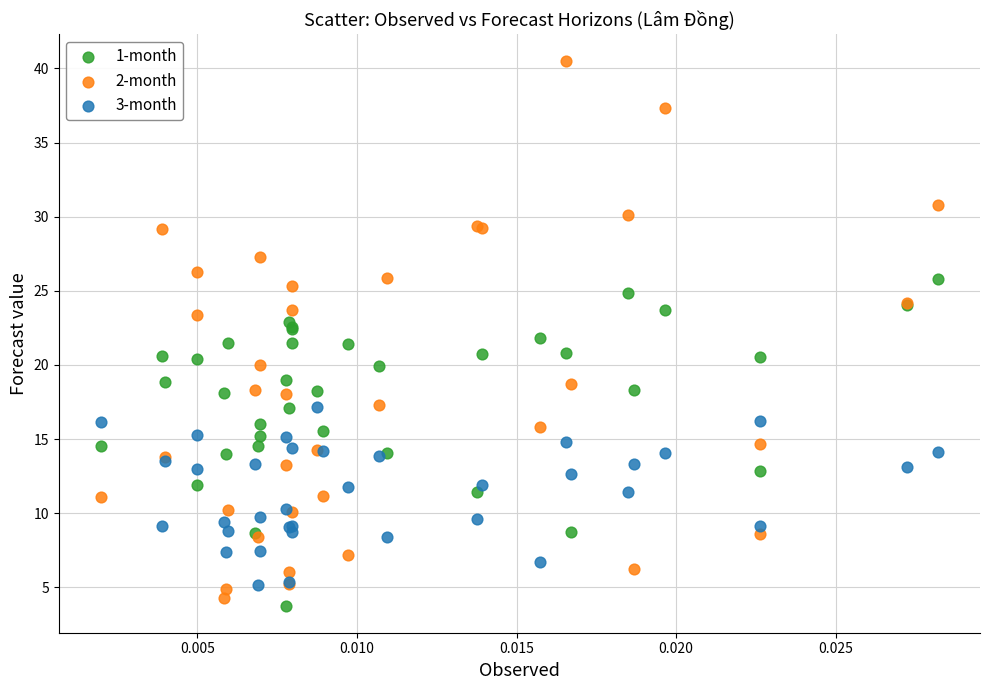

Which series has the largest Y range (max minus min)?

2-month